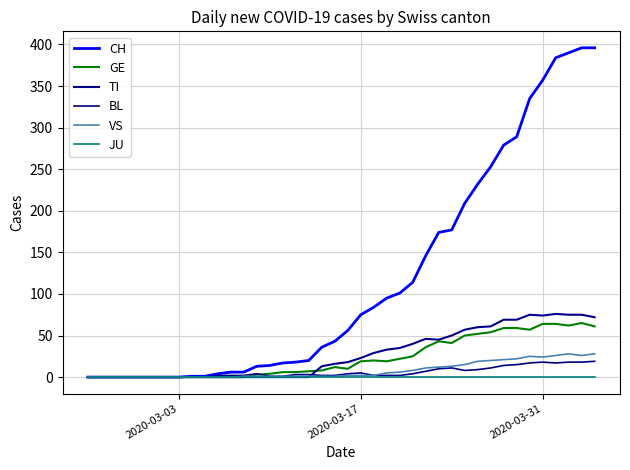

Rank the series by their maximum value, from highest to lowest.

CH, TI, GE, VS, BL, JU